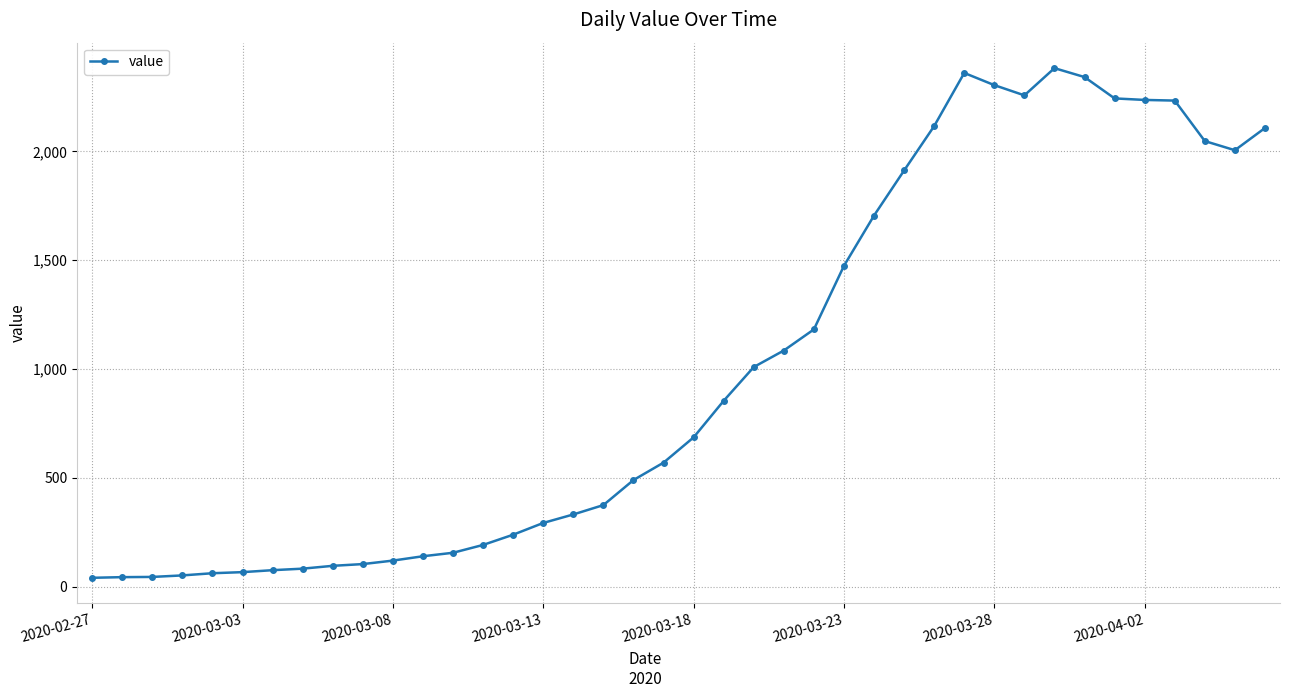

What is the sum of all values?

40115